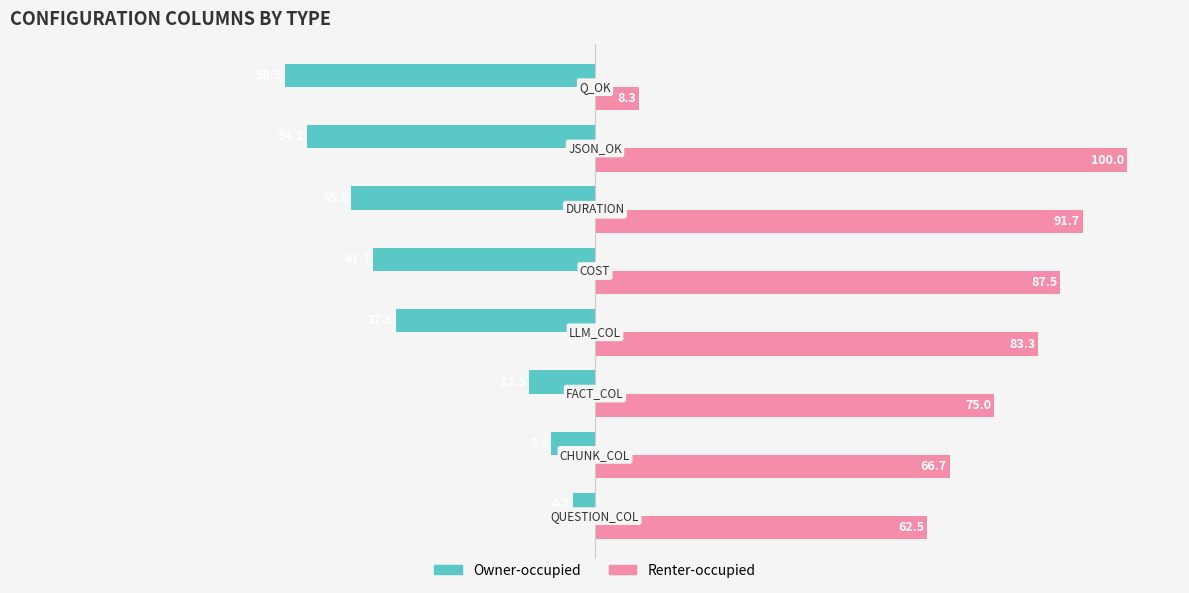

What are all the series names shown in the legend?

Owner-occupied, Renter-occupied